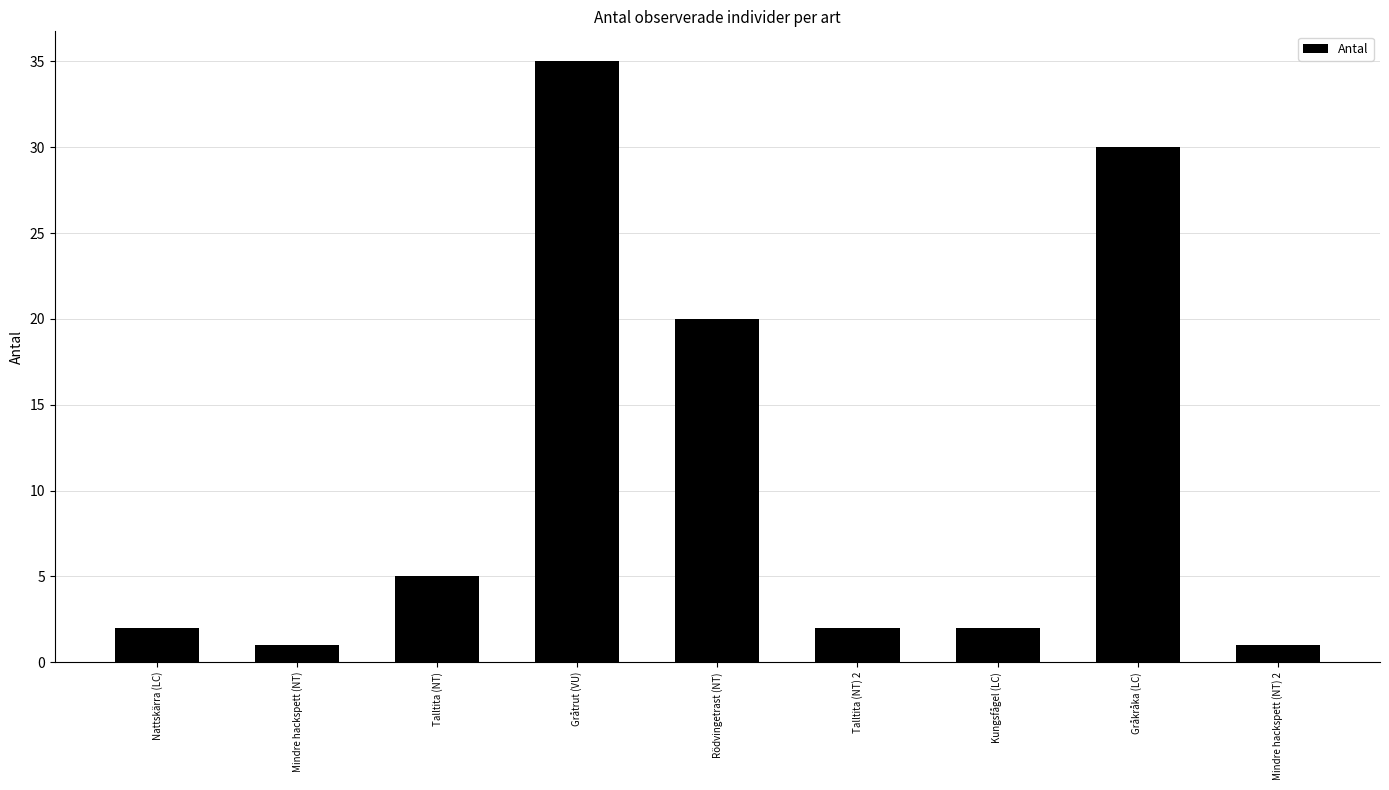

Is it true that the value at Gråkråka (LC) is 18?

False